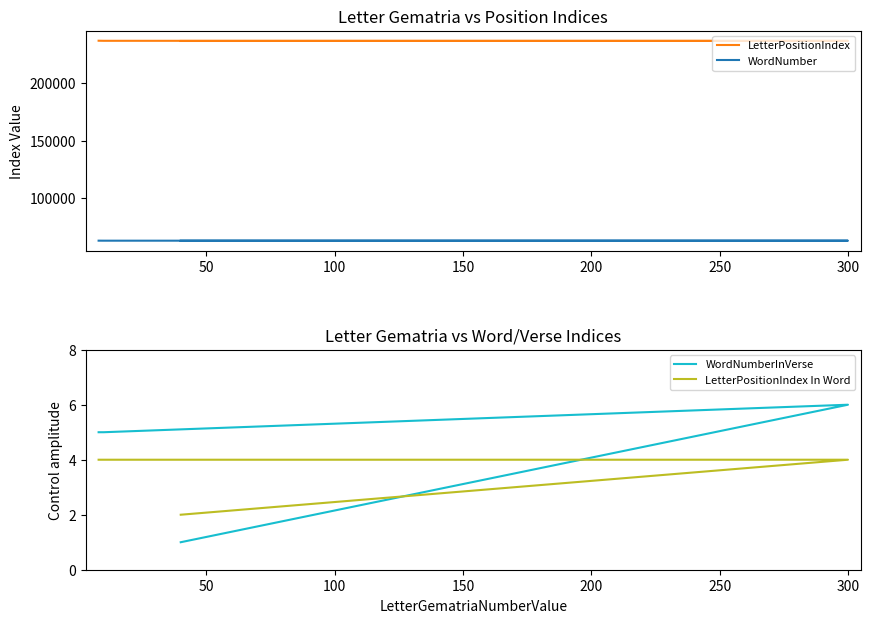

Where do WordNumberInVerse and LetterPositionIndex In Word first cross each other?

0 and 50